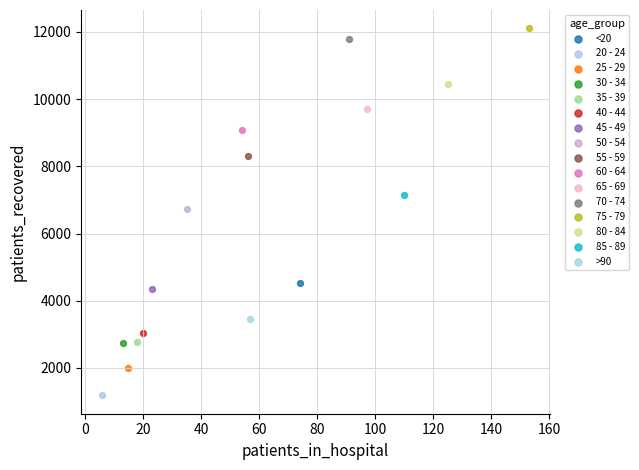

What are all the series names shown in the legend?

<20, 20 - 24, 25 - 29, 30 - 34, 35 - 39, 40 - 44, 45 - 49, 50 - 54, 55 - 59, 60 - 64, 65 - 69, 70 - 74, 75 - 79, 80 - 84, 85 - 89, >90